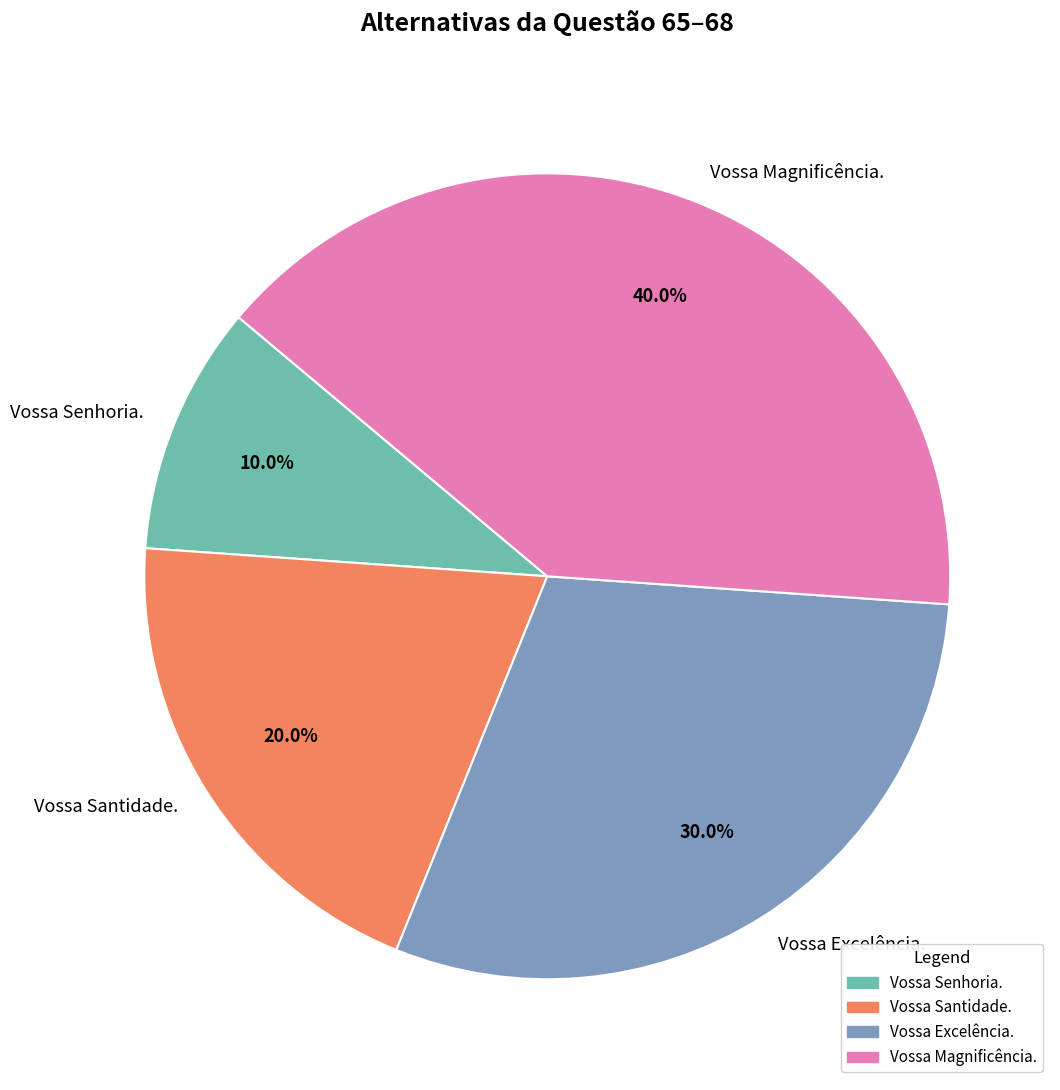

Is Vossa Santidade. the majority of the pie?

No